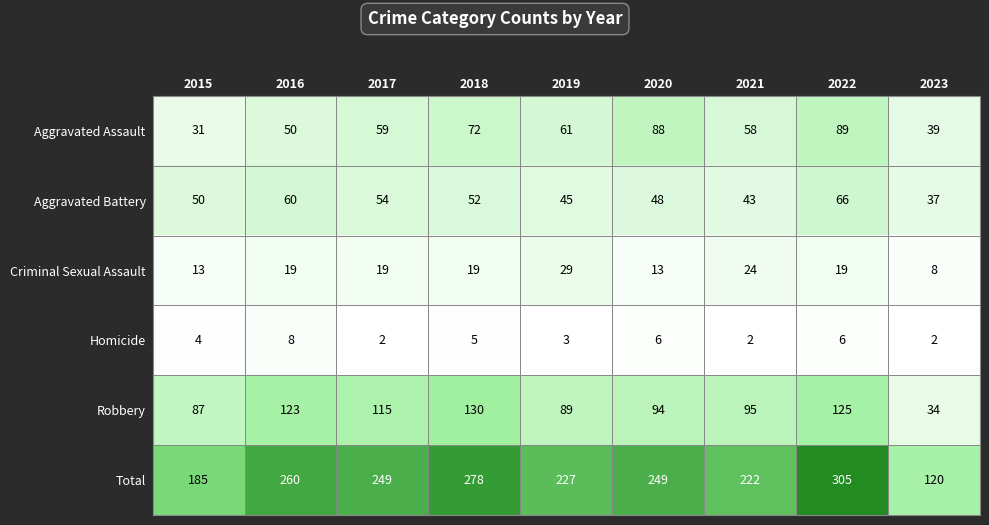

How many Homicide values are between 2 and 6?

8